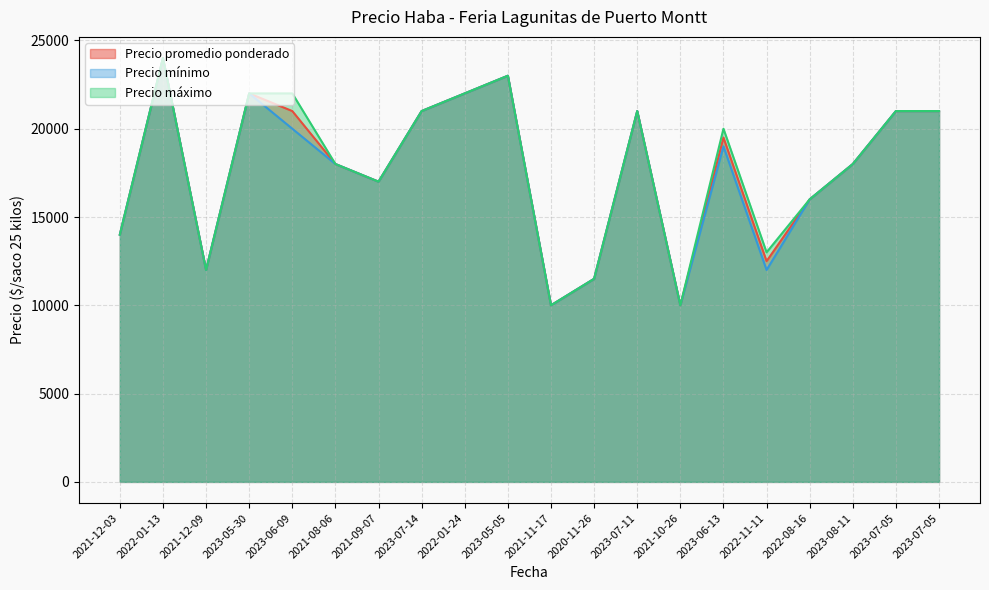

Does the chart display data point markers on the line(s)?

No